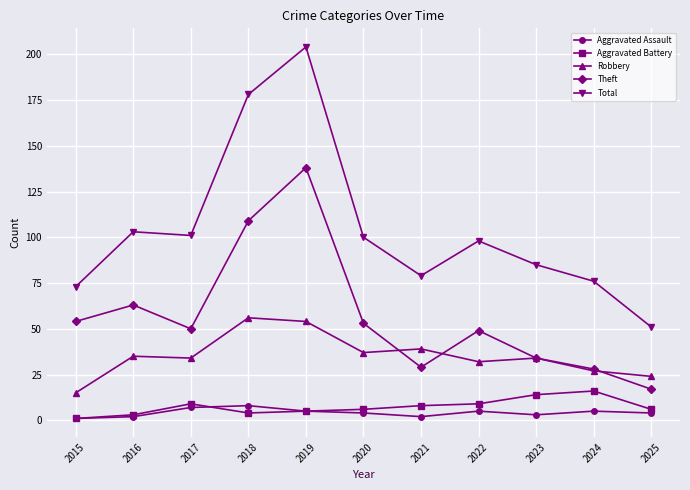

Reading left to right, list all the values displayed in this chart.

Aggravated Assault: 2015=1	2016=2	2017=7	2018=8	2019=5	2020=4	2021=2	2022=5	2023=3	2024=5	2025=4
Aggravated Battery: 2015=1	2016=3	2017=9	2018=4	2019=5	2020=6	2021=8	2022=9	2023=14	2024=16	2025=6
Robbery: 2015=15	2016=35	2017=34	2018=56	2019=54	2020=37	2021=39	2022=32	2023=34	2024=27	2025=24
Theft: 2015=54	2016=63	2017=50	2018=109	2019=138	2020=53	2021=29	2022=49	2023=34	2024=28	2025=17
Total: 2015=73	2016=103	2017=101	2018=178	2019=204	2020=100	2021=79	2022=98	2023=85	2024=76	2025=51